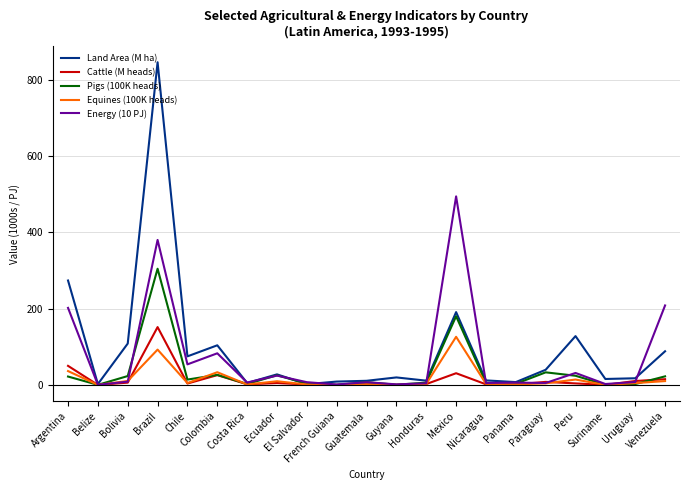

Which category has the highest value in the Pigs (100K heads) series?

Brazil